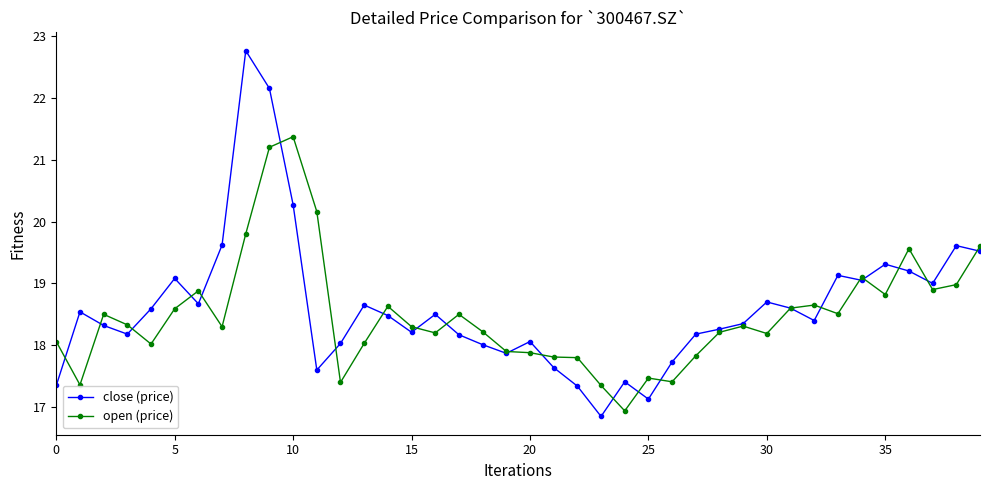

True or false: close (price) has more than 0 interior local peaks.

True